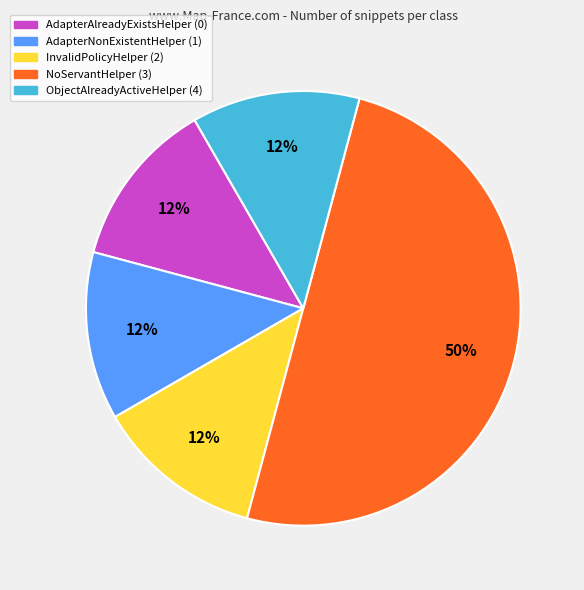

To the nearest percent, what is the average slice percentage?

20%